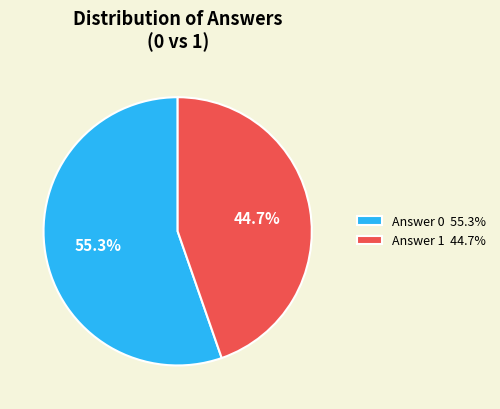

Is there any slice that represents more than half of the pie?

Yes